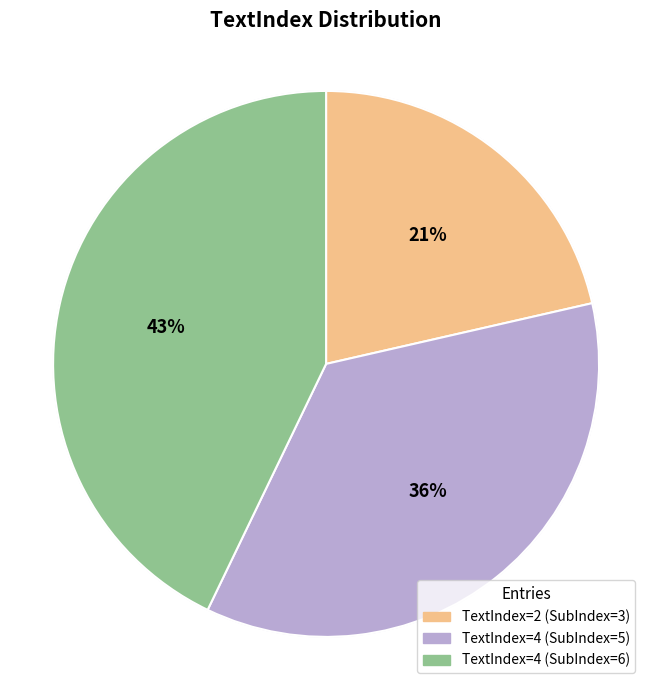

True or false: 2 accounts for 31% of the total.

False